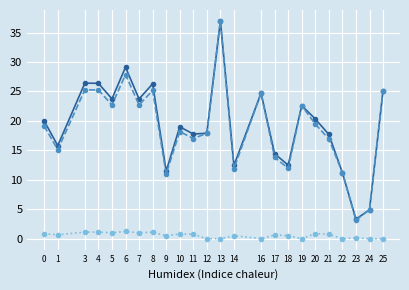

What is the total value across all series at 24?

9.9